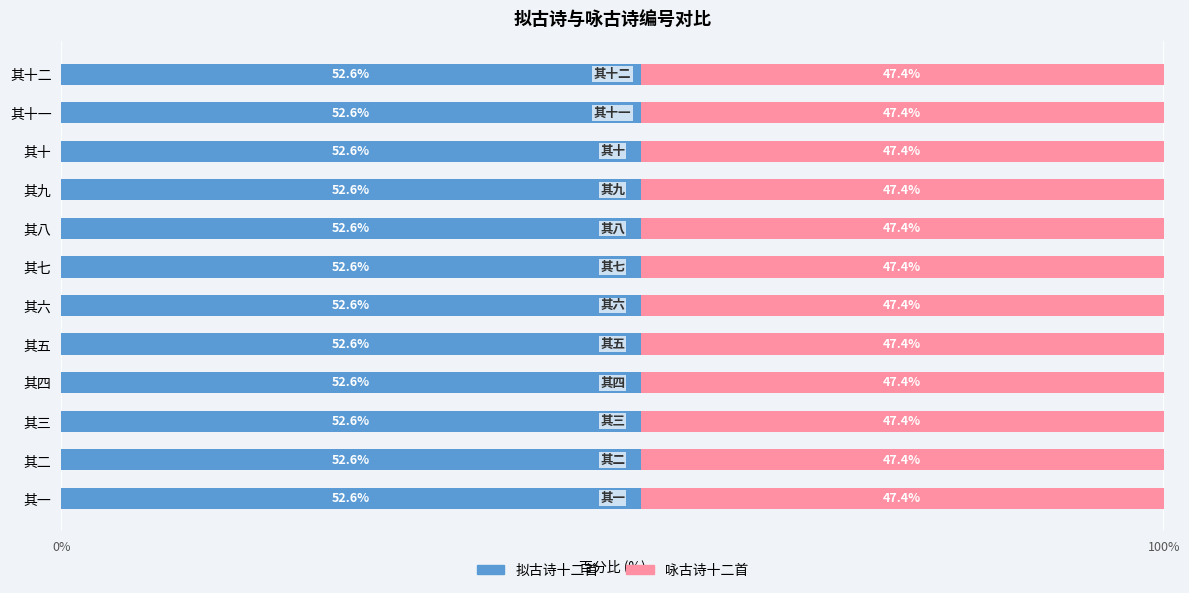

What is the average value of the 拟古诗十二首 series?

52.6